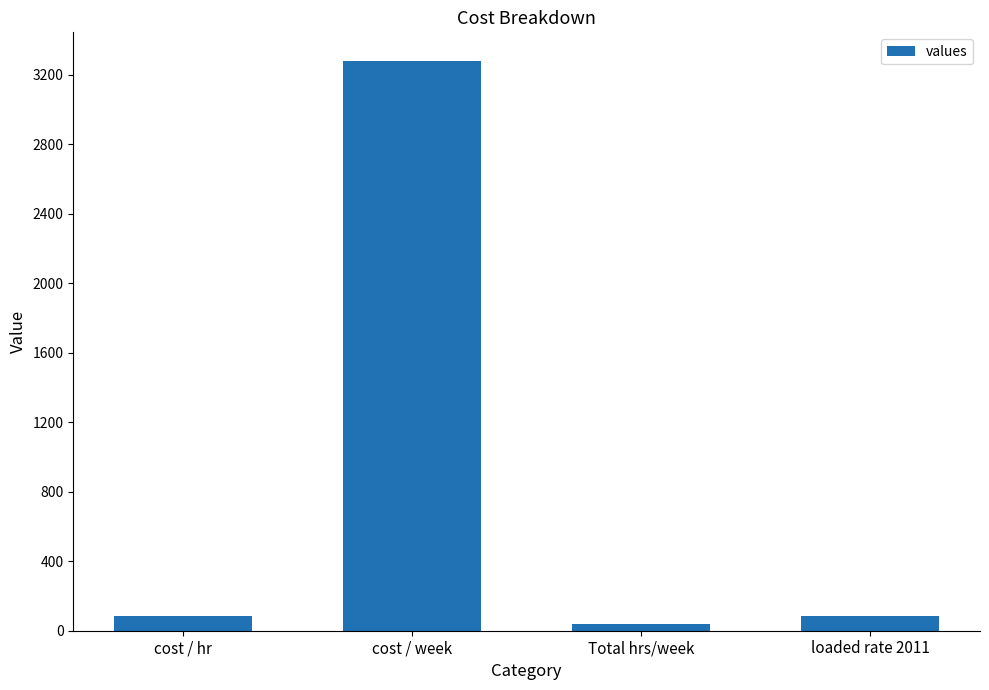

What is the value of the 1st bar from the left?

87.5